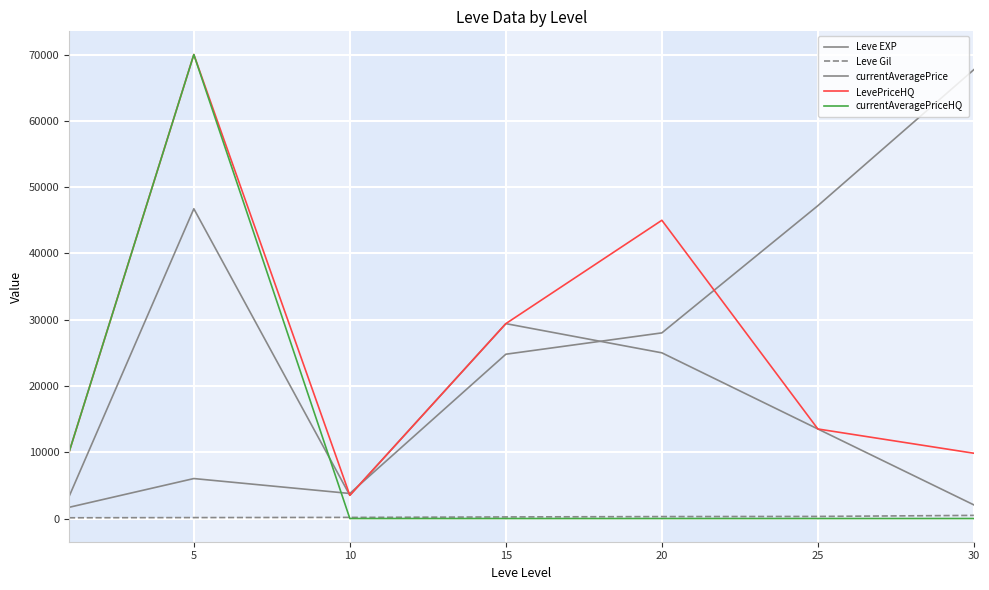

How many lines are shown in the chart?

5